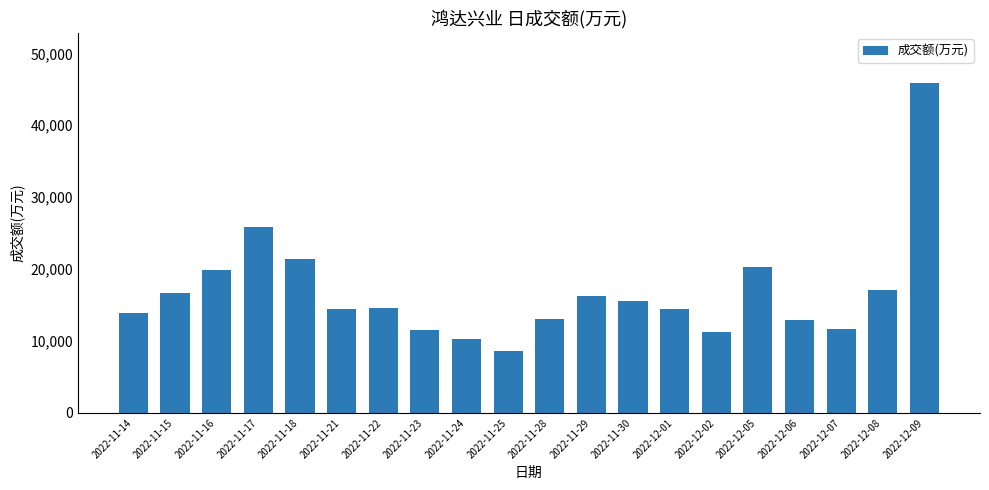

Are the bars grouped side by side (vs. stacked)?

No